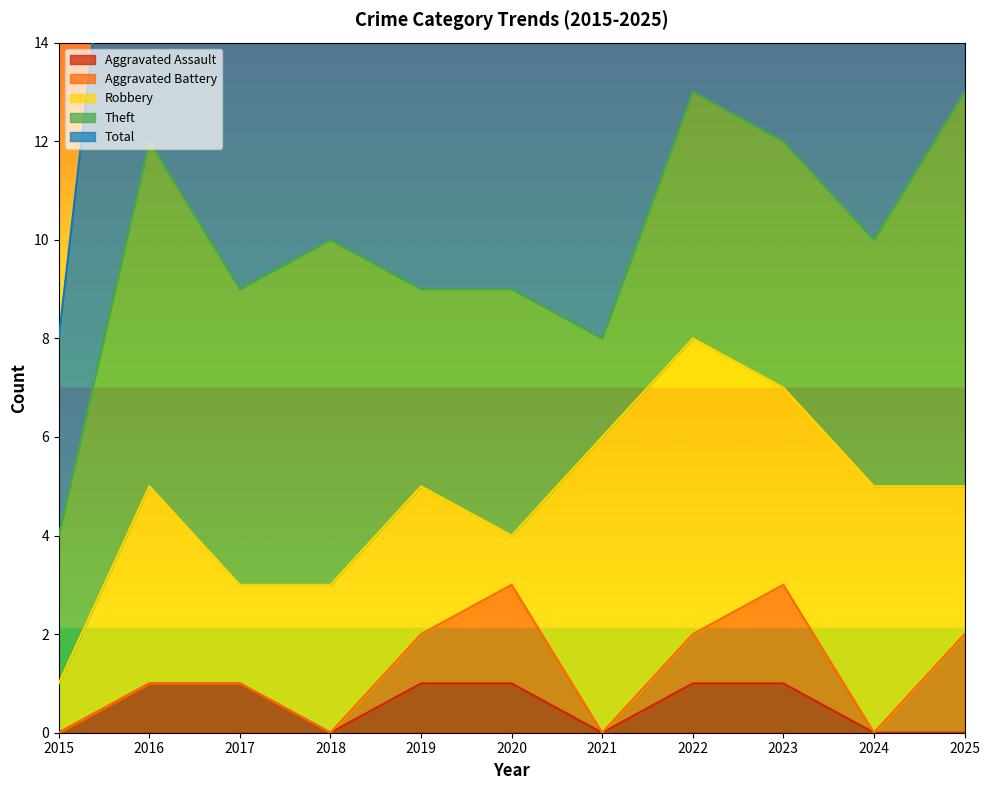

Which series changed the most between 2015 and 2020?

Total